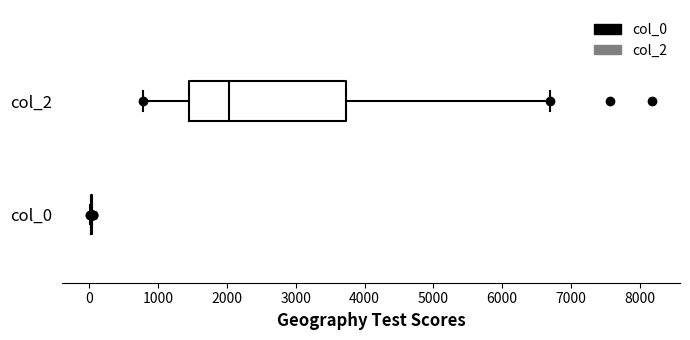

Reading bottom to top, transcribe this box plot: for each box, give where its median line is, the range the box spans, and where its two whiskers end, as read against the x-axis. The values are not printed on the chart, so give them approximately, as read against the axis.

col_0: box collapsed to a line at 0, whiskers 0 to 0
col_2: median 2000, box 1500 to 3700, whiskers 800 to 6700